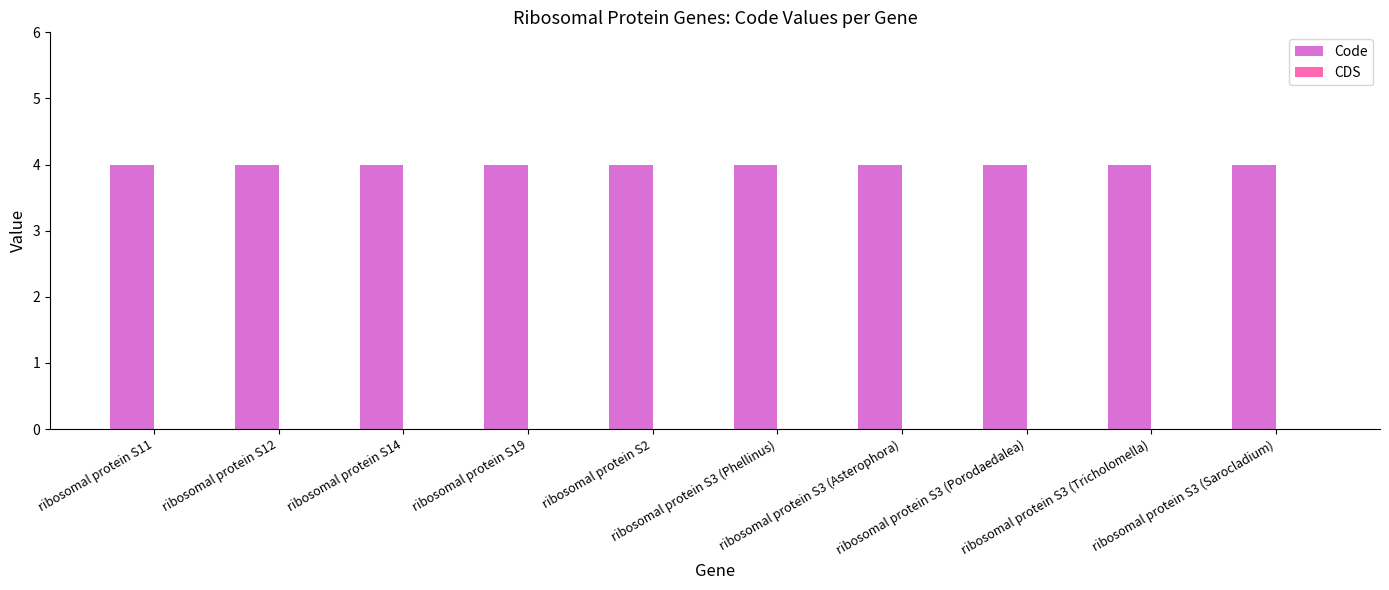

Which series has the largest range (max minus min)?

Code